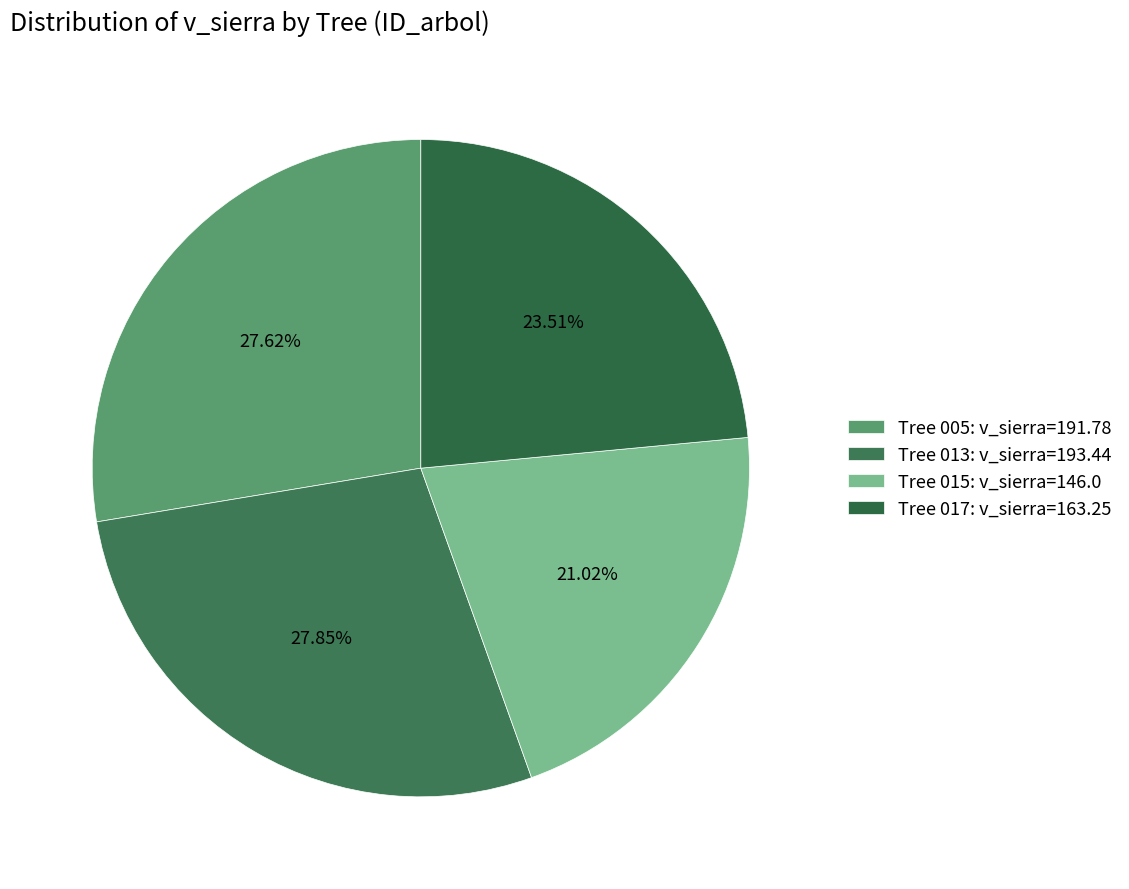

How many segments does this pie chart have?

4